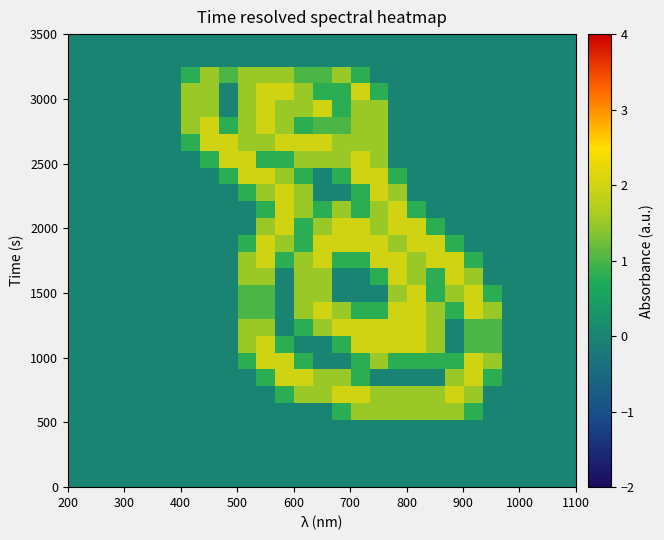

How many data points does each series have?

27